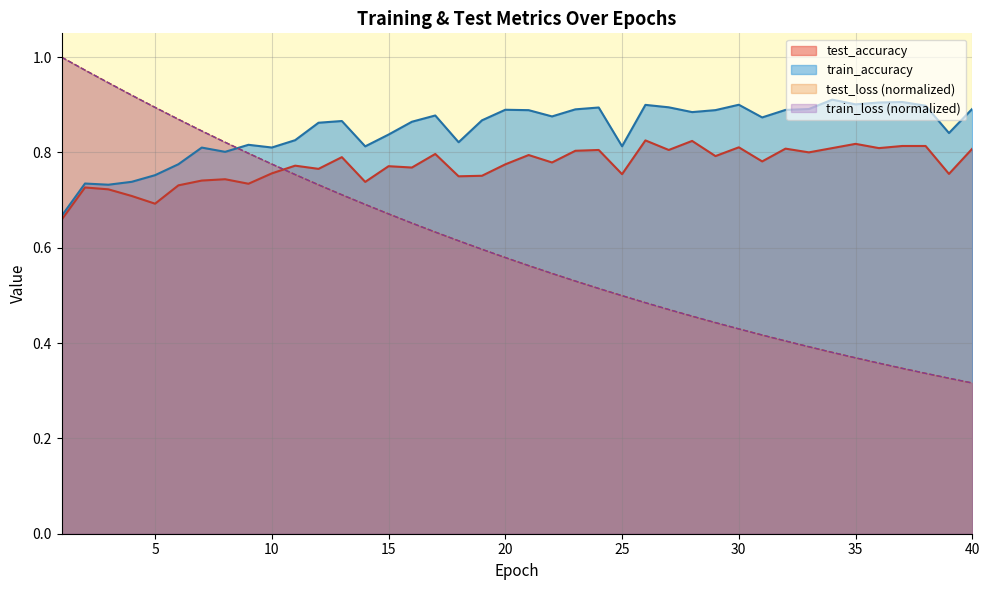

True or false: train_accuracy and test_accuracy intersect in this chart.

False